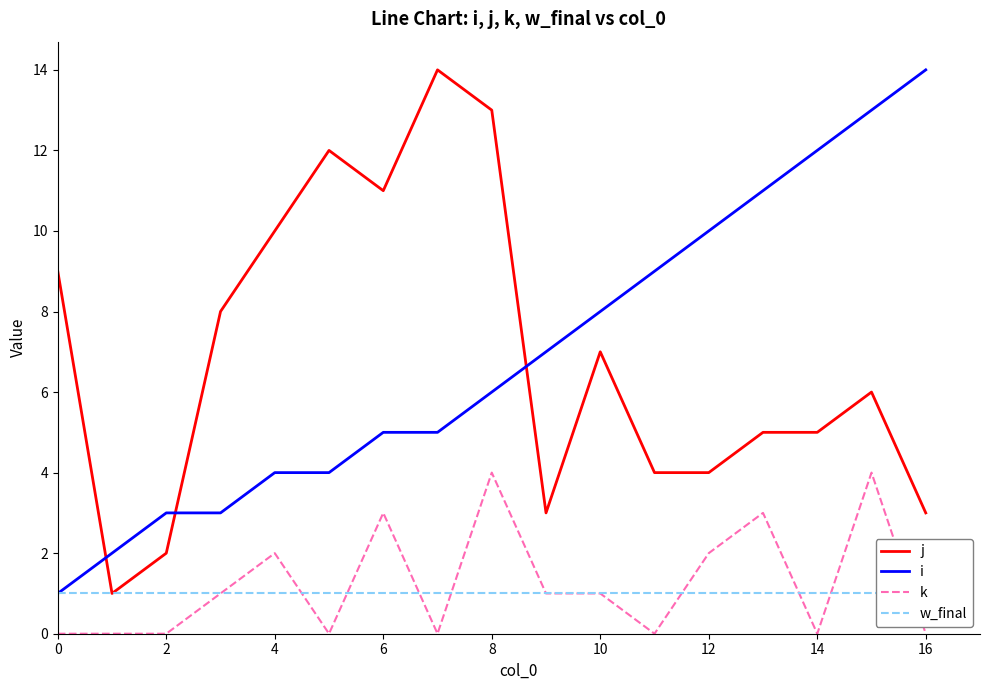

The j series shows 7 at 14. True or false?

False